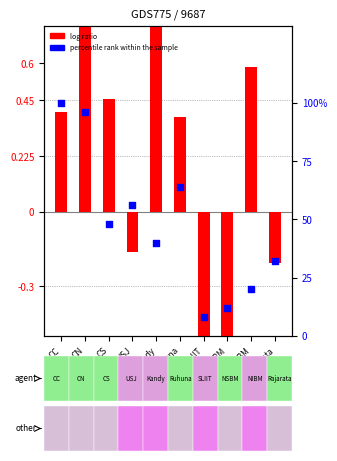

What are all the series names shown in the legend?

log ratio, percentile rank within the sample